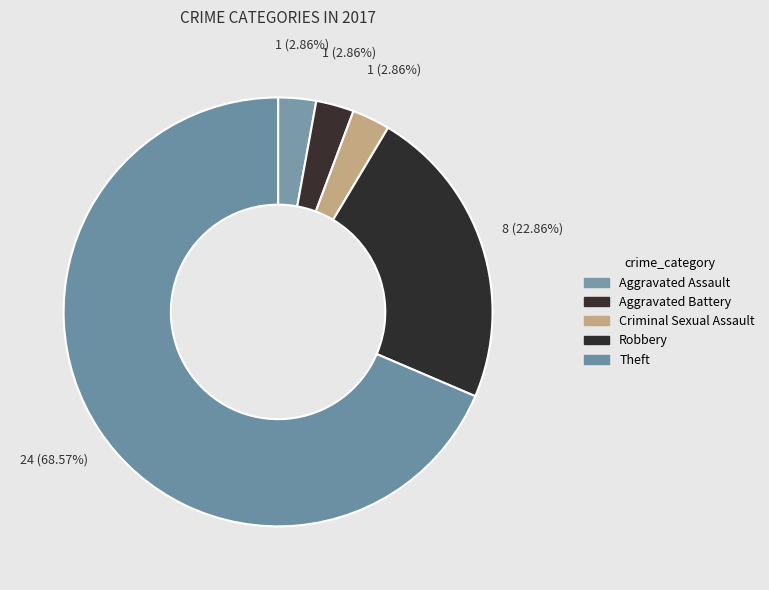

How many segments does this pie chart have?

5